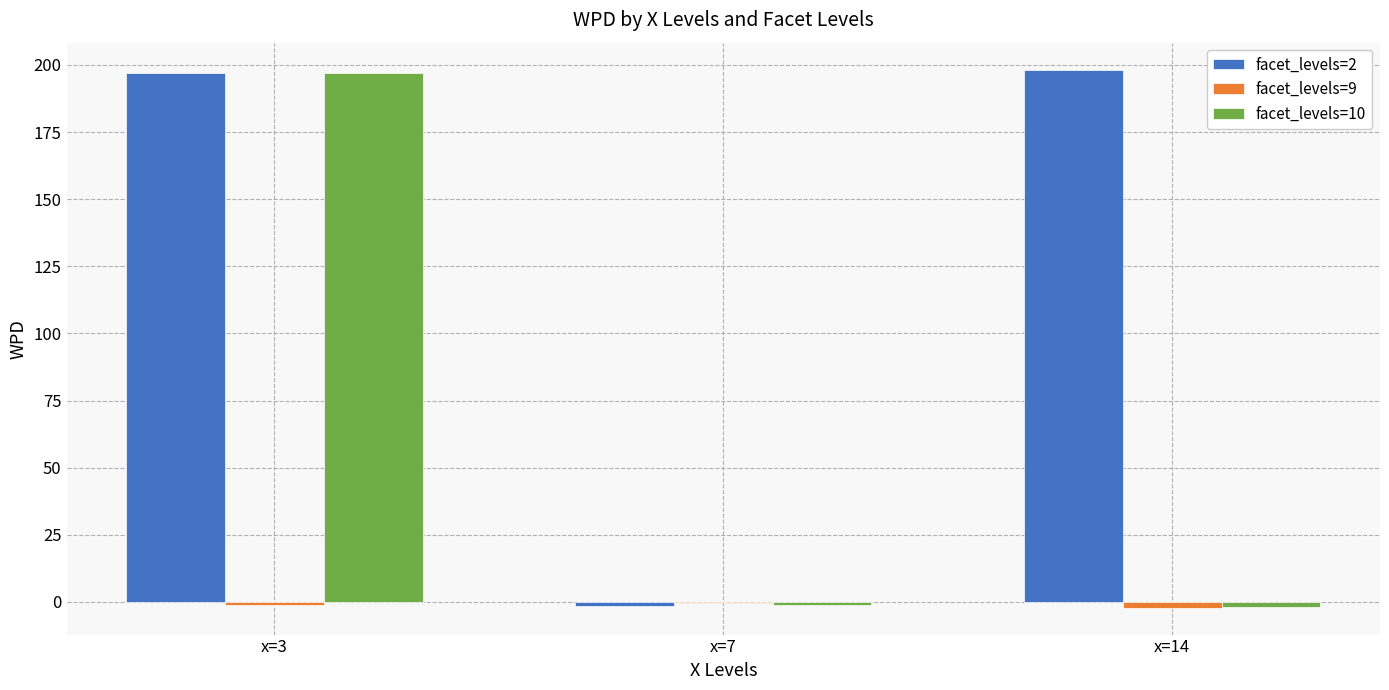

Which series has the largest total across all categories?

facet_levels=2